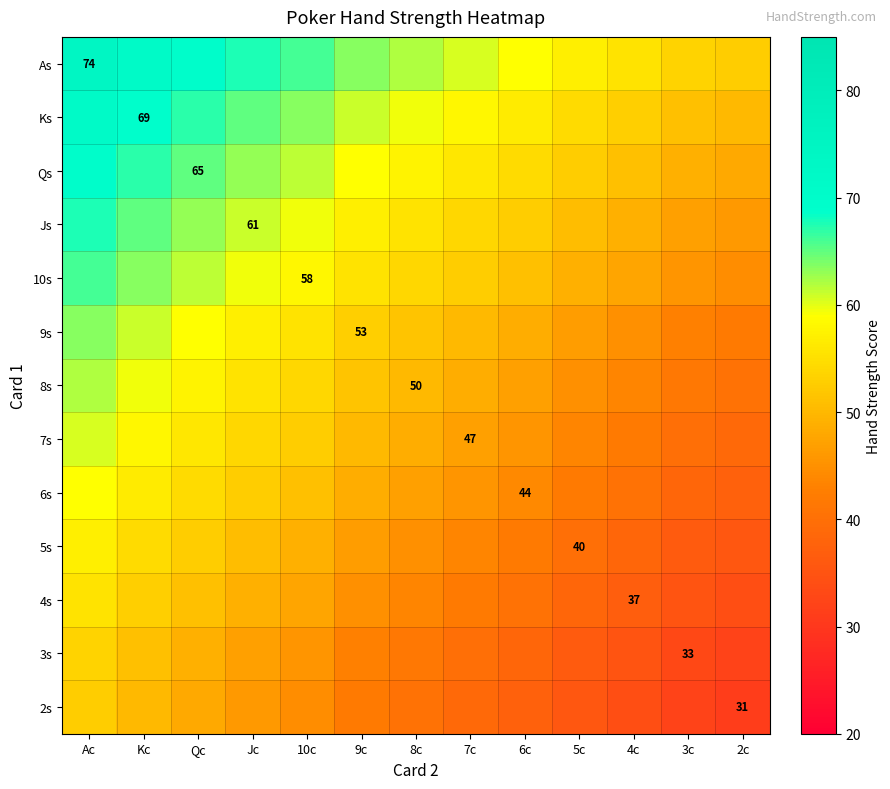

Between 7c and 8c, which is larger?

8c